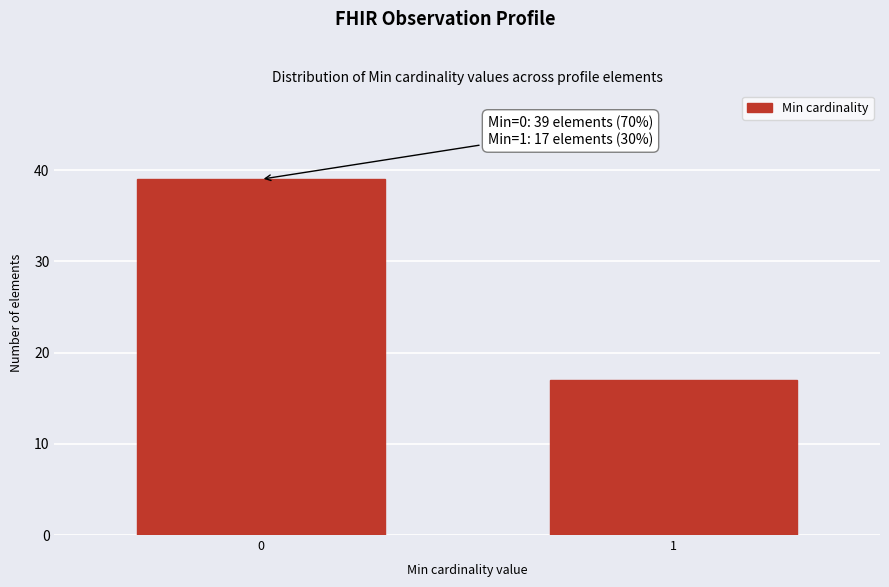

Reading right to left, transcribe all the data shown in this chart.

1=17	0=39